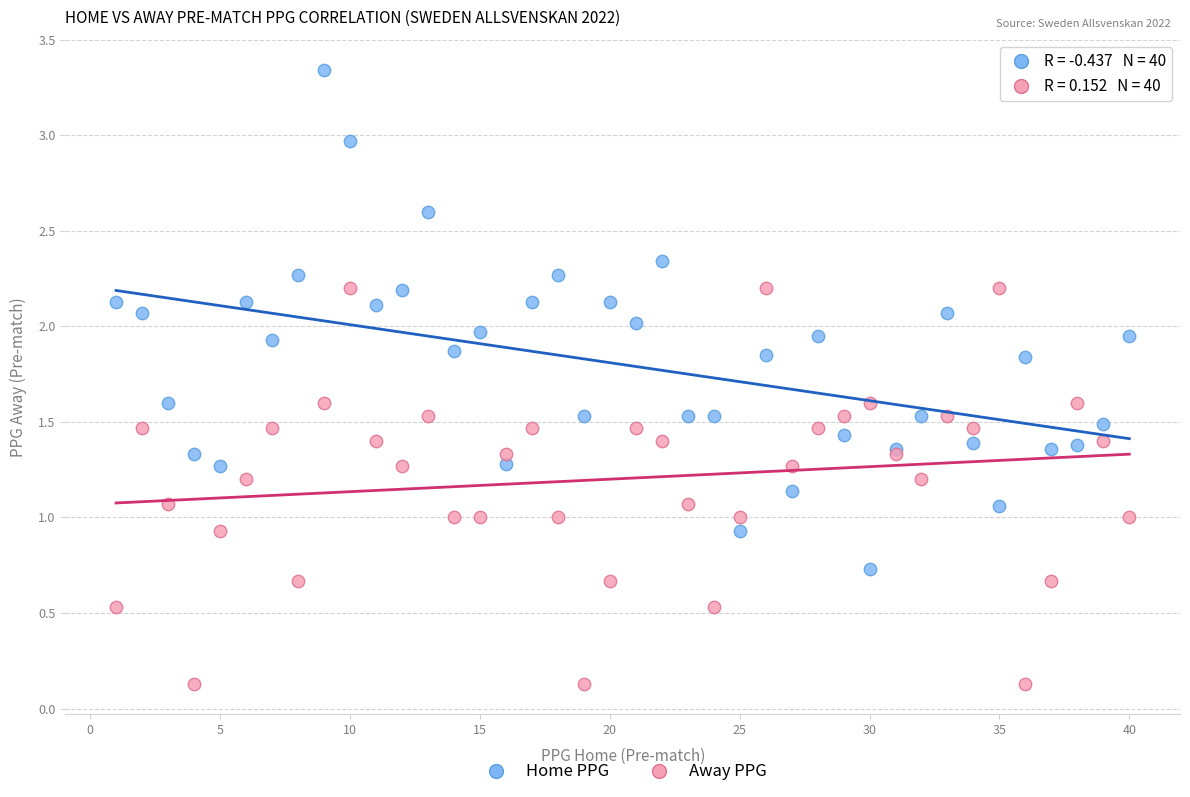

Which series has the largest Y range (max minus min)?

Home PPG